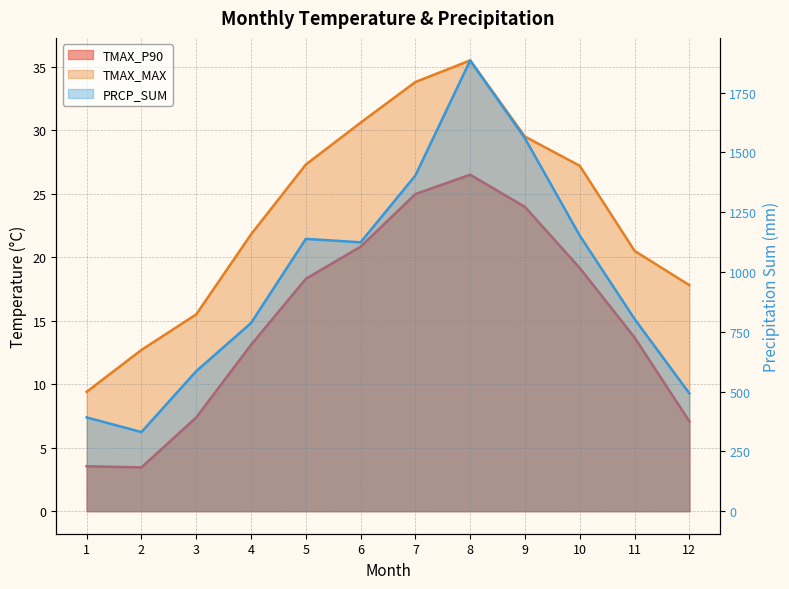

True or false: TMAX_P90 and TMAX_MAX intersect in this chart.

False